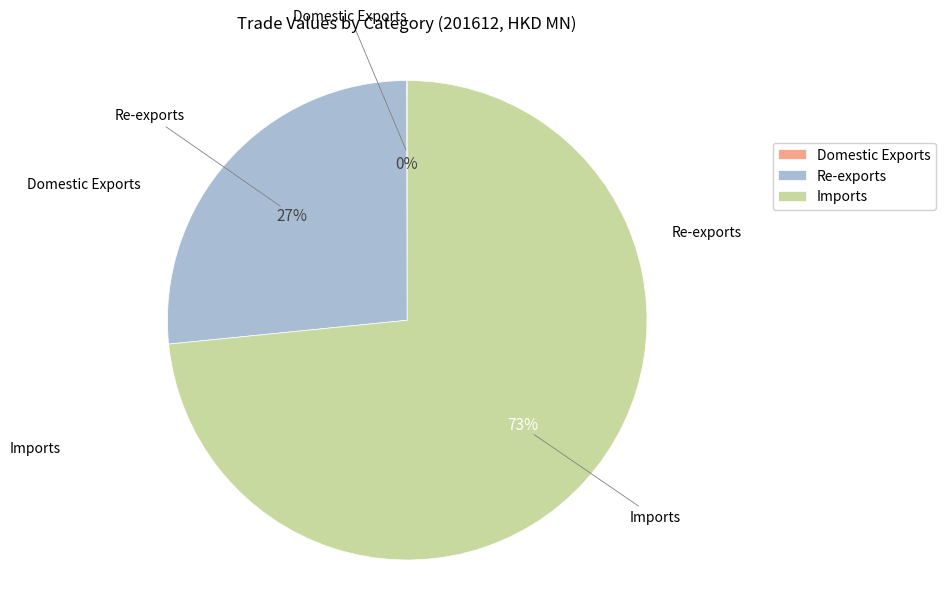

Is it true that Imports is 73% of the pie?

True